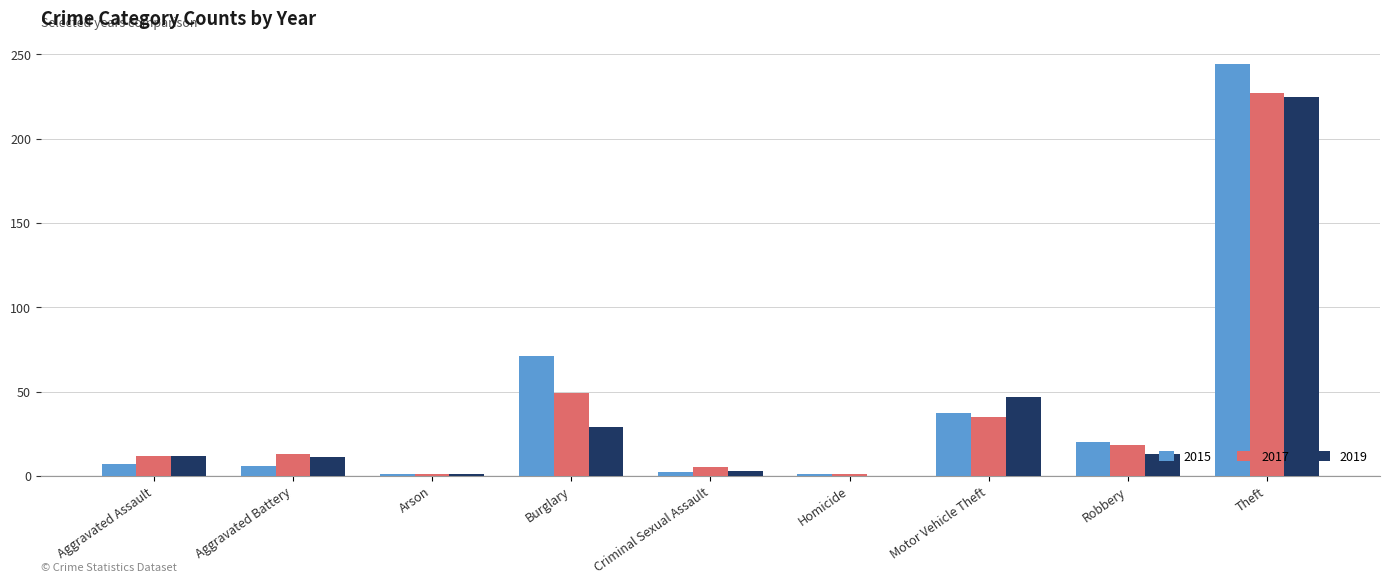

At which category is the sum across all series the highest?

Theft